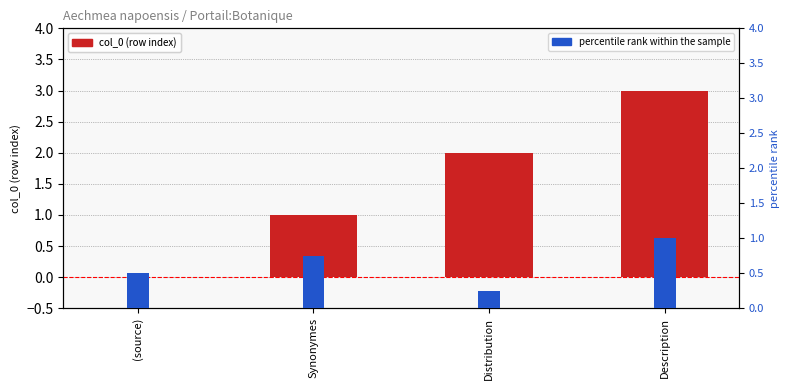

Where is percentile rank within the sample nearest to the value 0?

Distribution